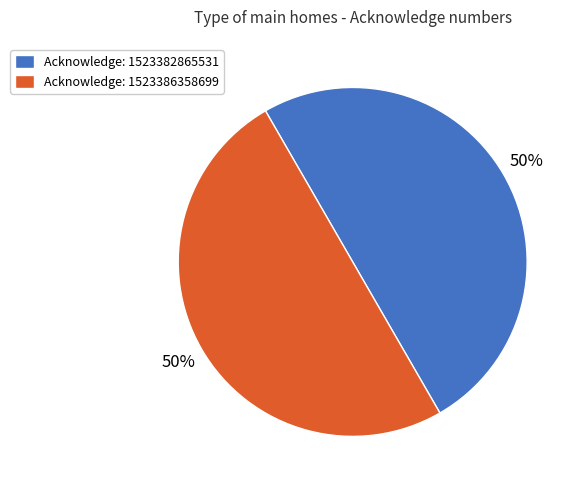

To the nearest percent, what portion does Acknowledge: 1523386358699 represent?

50%